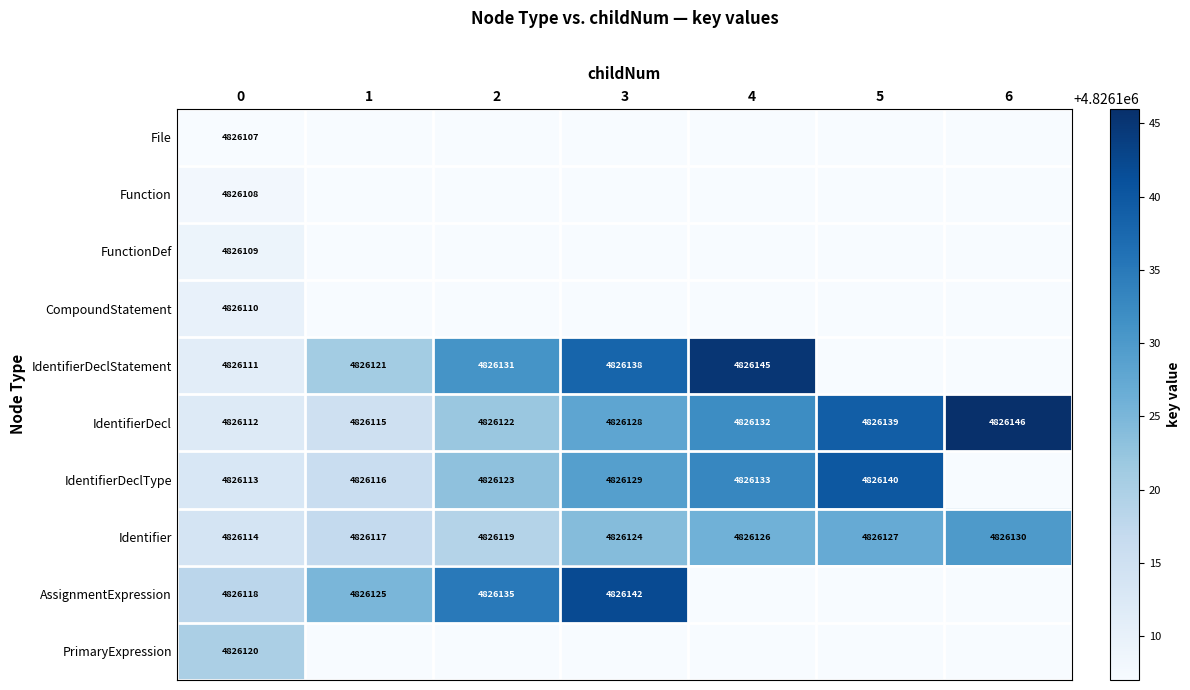

The IdentifierDecl series shows 7700013 at 0. True or false?

False